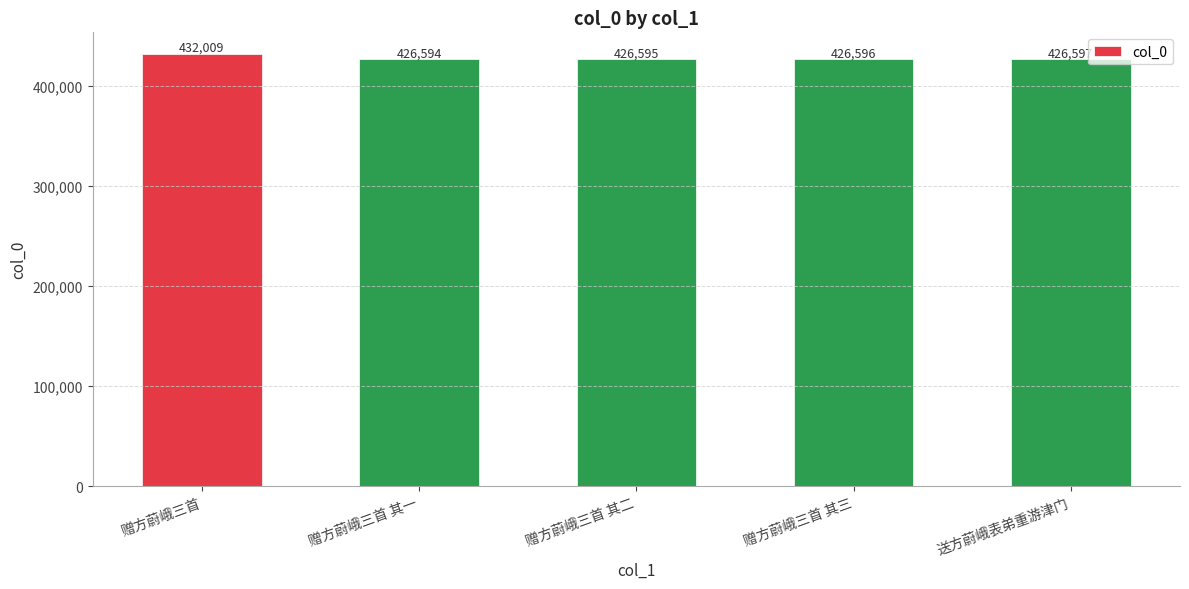

Where does the data first go above 426596?

赠方蔚峨三首